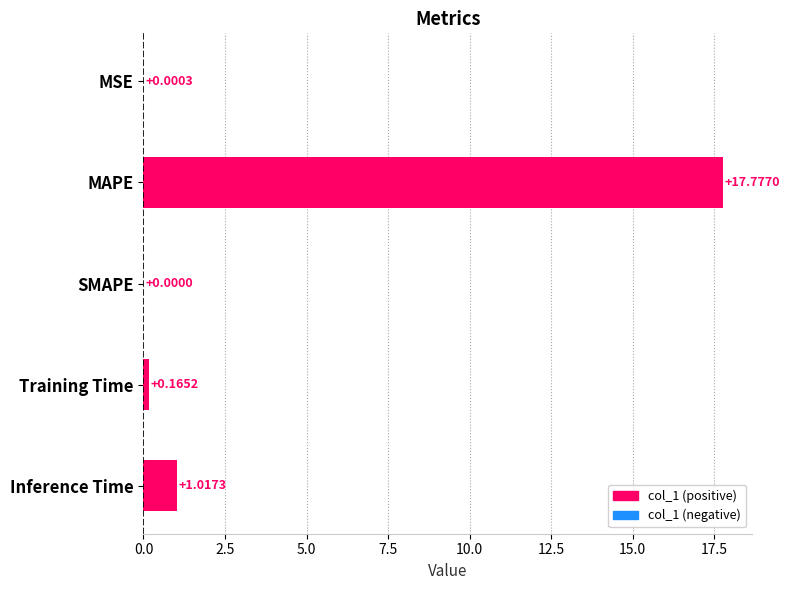

What is the sum of the values at MAPE and SMAPE?

17.8